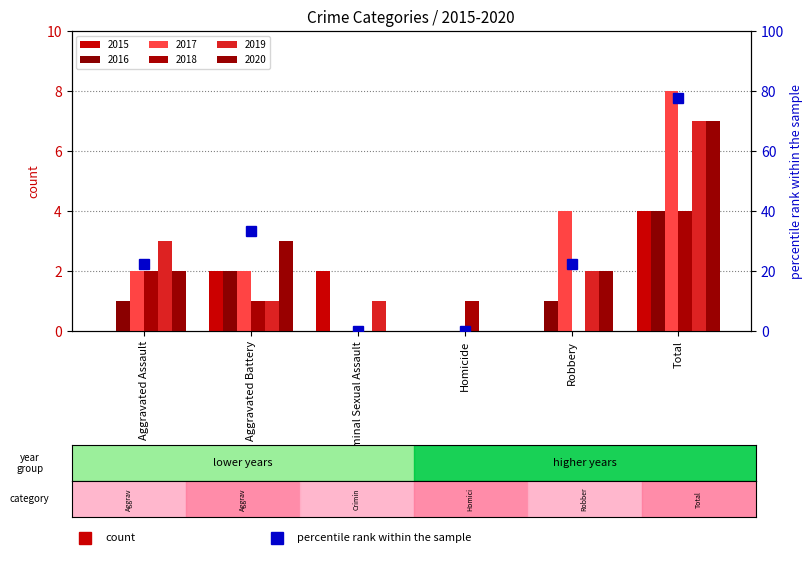

Reading left to right, list all the values displayed in this chart.

2015: 0	2	2	0	0	4
2016: 1	2	0	0	1	4
2017: 2	2	0	0	4	8
2018: 2	1	0	1	0	4
2019: 3	1	1	0	2	7
2020: 2	3	0	0	2	7